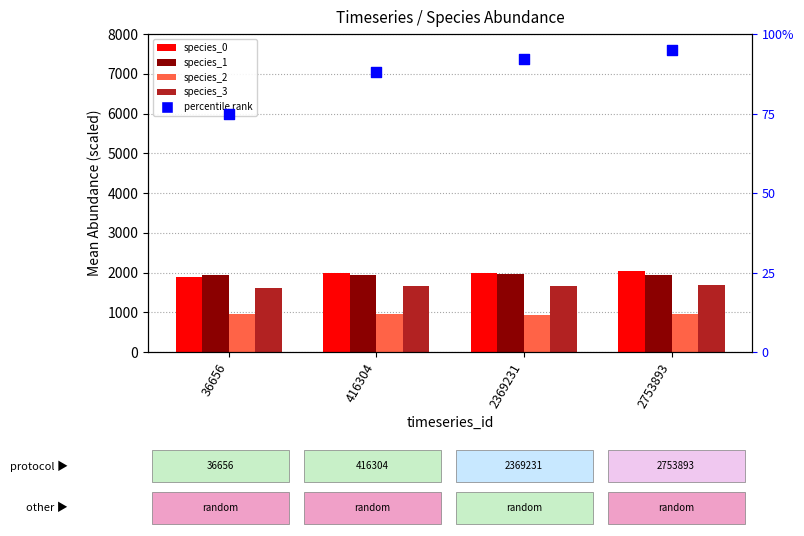

Which series has the largest total across all categories?

species_0